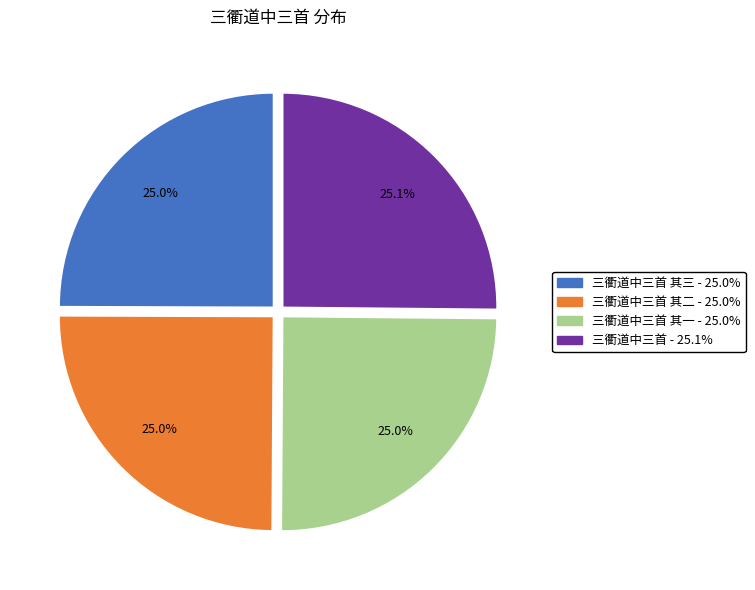

Is there a majority slice in this chart?

No